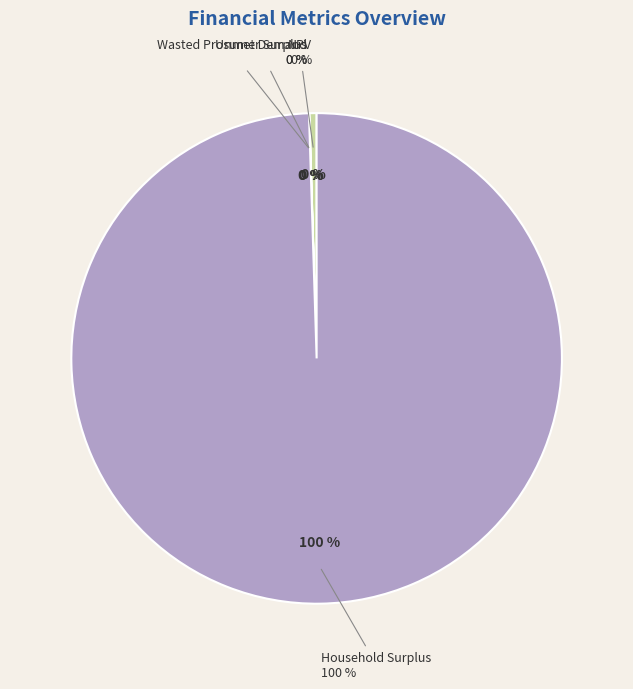

Rank the categories by value from lowest to highest.

Unmet Demand, Wasted Prosumer Surplus, NPV, Household Surplus